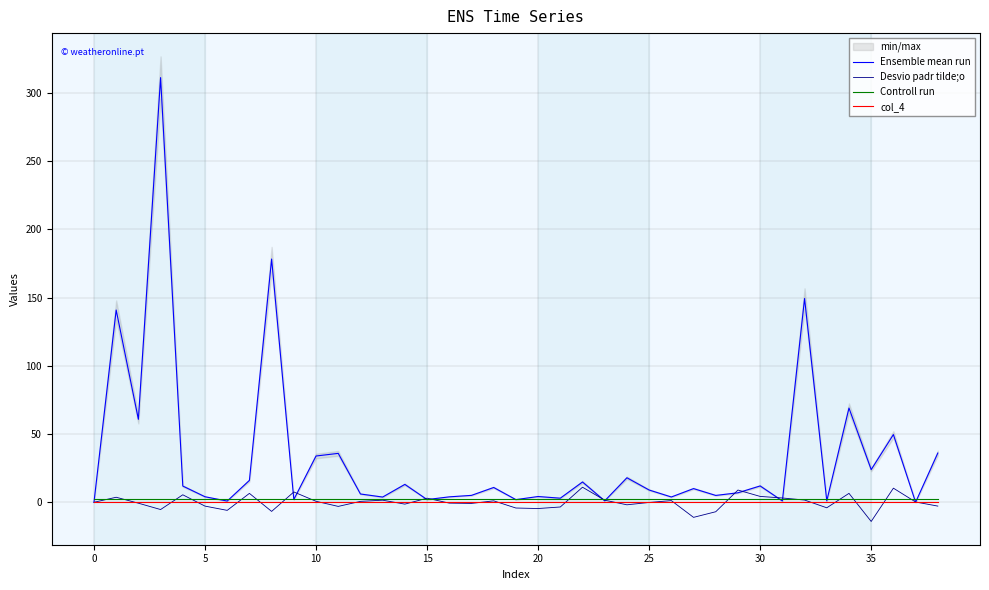

Rank the series by their maximum value, from lowest to highest.

col_4, Controll run, Desvio padr tilde;o, Ensemble mean run